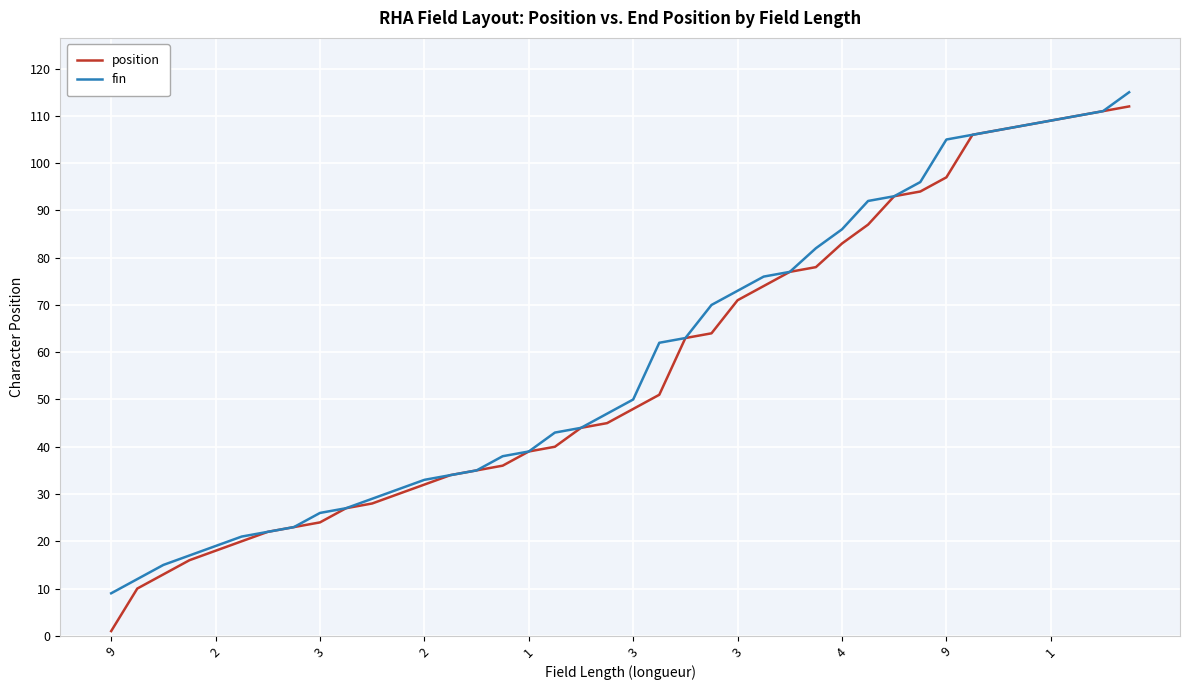

Which series has the largest range (max minus min)?

position